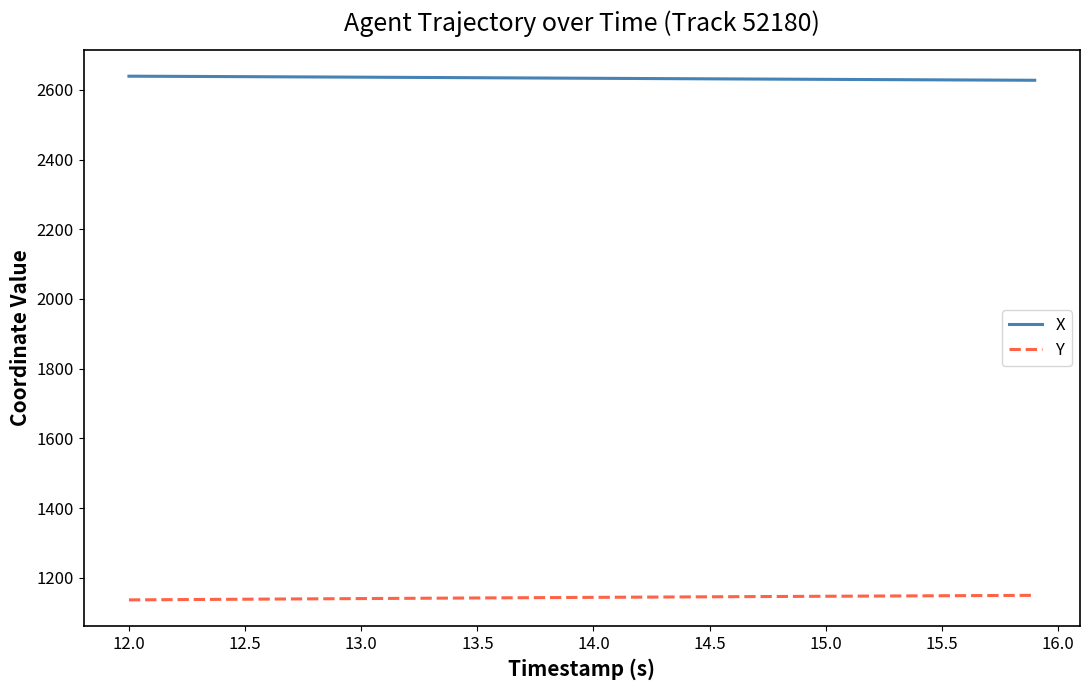

How many values in the X series exceed 2633?

20